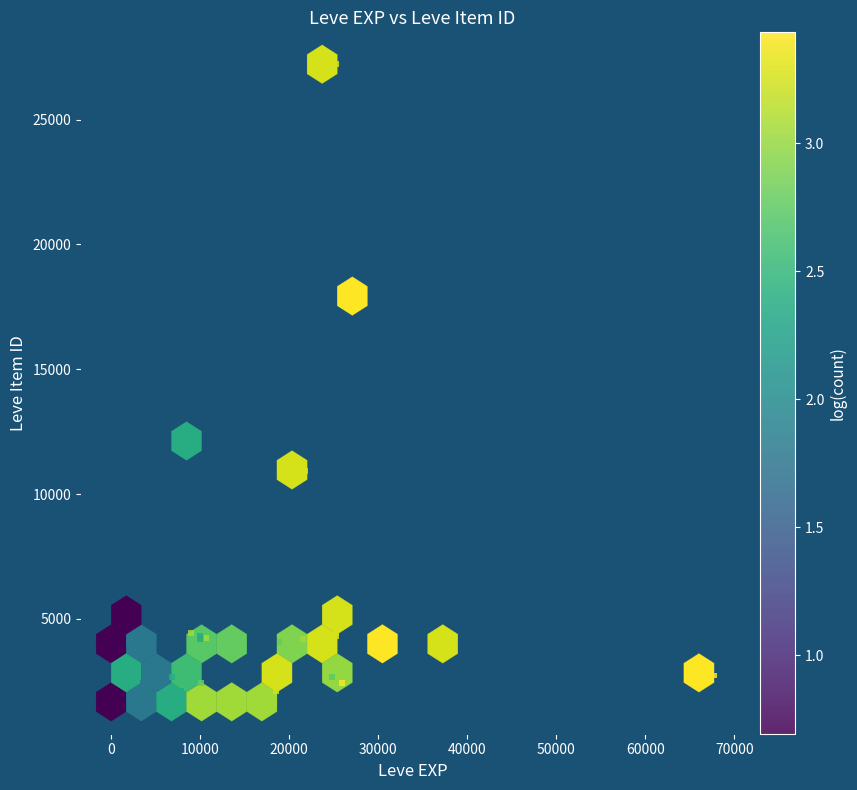

What Y value in the scatter plot is closest to 14448?

12018